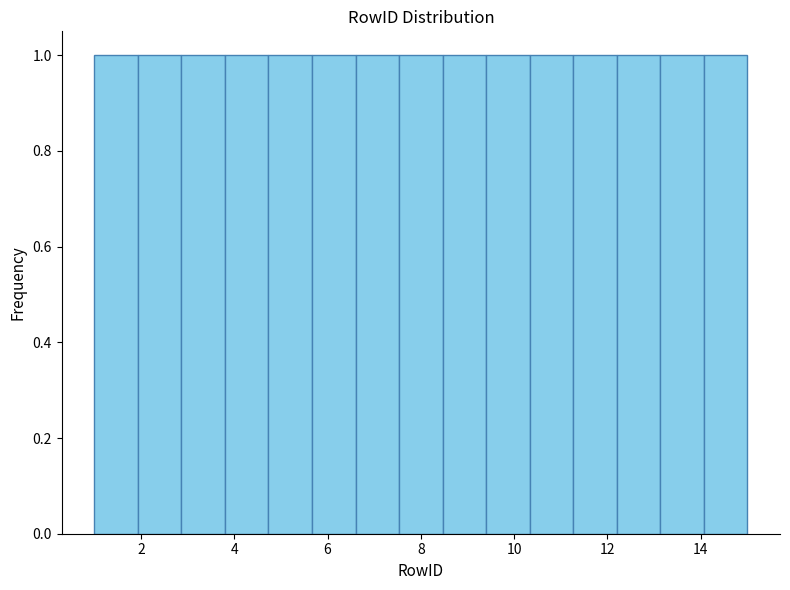

Reading left to right, list every bar in this chart as the range it spans on the x-axis followed by its height. Neither the bar edges nor the heights are printed on the chart, so give them approximately, as read against the axes.

1.0 to 2.0: 1
2.0 to 2.8: 1
2.8 to 3.8: 1
3.8 to 4.8: 1
4.8 to 5.6: 1
5.6 to 6.6: 1
6.6 to 7.6: 1
7.6 to 8.4: 1
8.4 to 9.4: 1
9.4 to 10.4: 1
10.4 to 11.2: 1
11.2 to 12.2: 1
12.2 to 13.2: 1
13.2 to 14.0: 1
14.0 to 15.0: 1